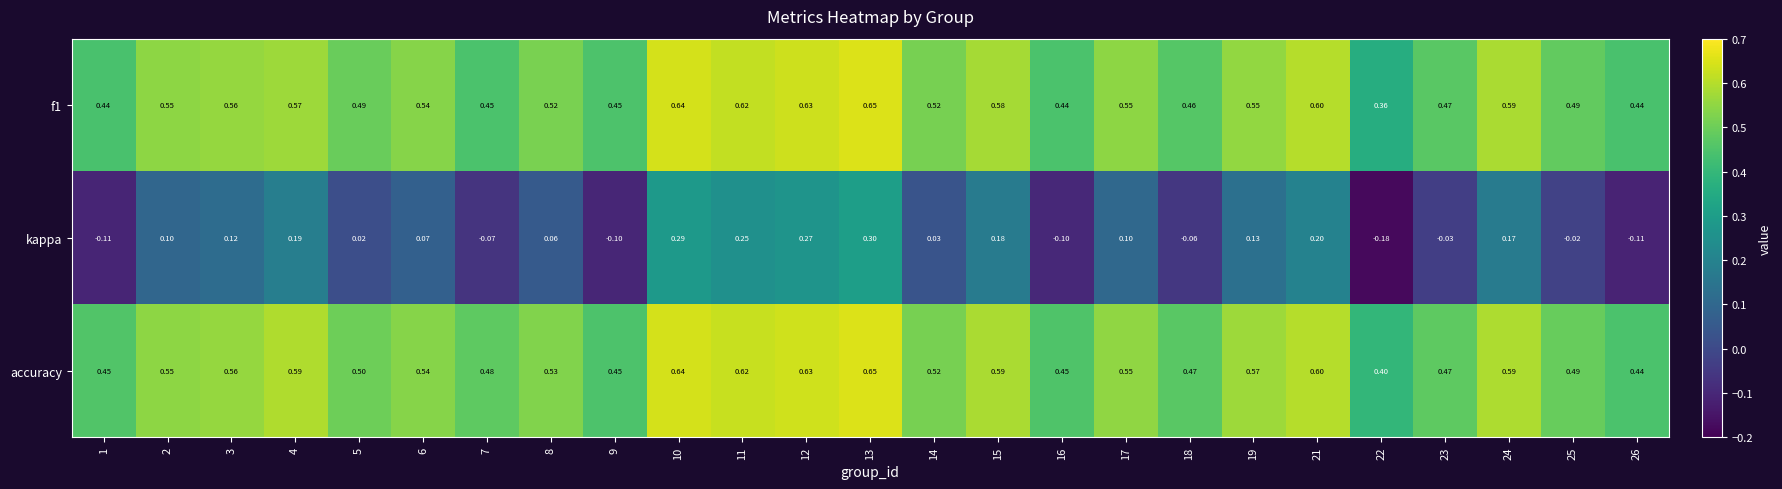

Which series has the largest total across all categories?

accuracy